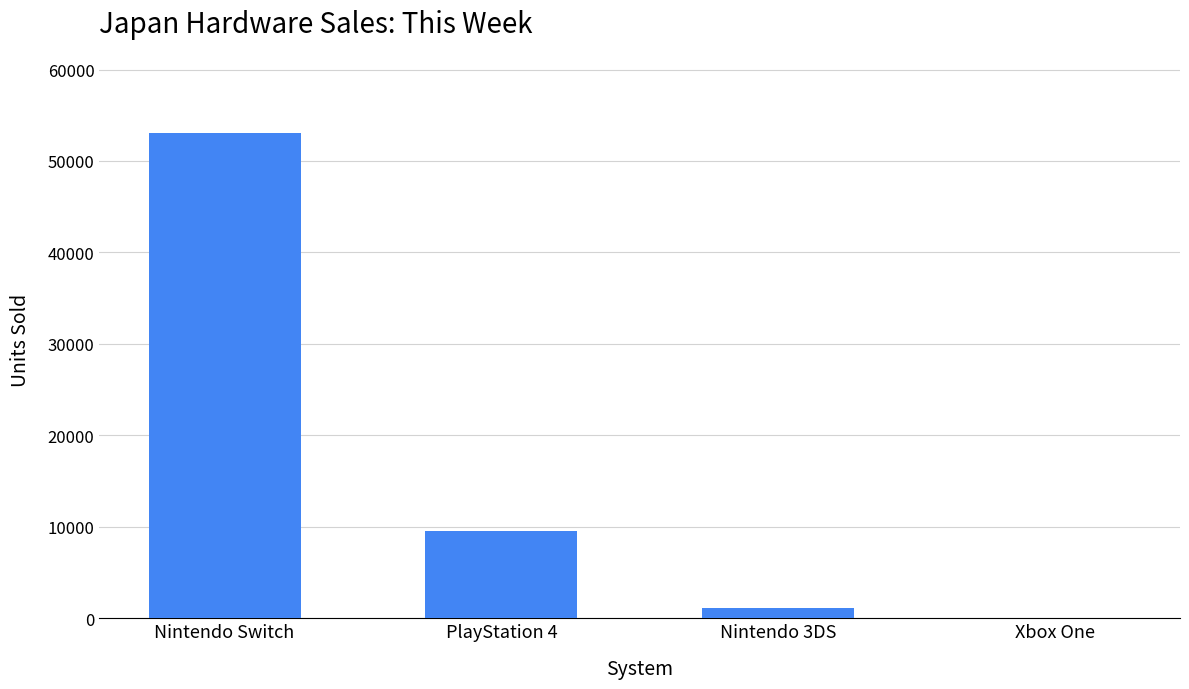

At which label is the value closest to 26585?

PlayStation 4